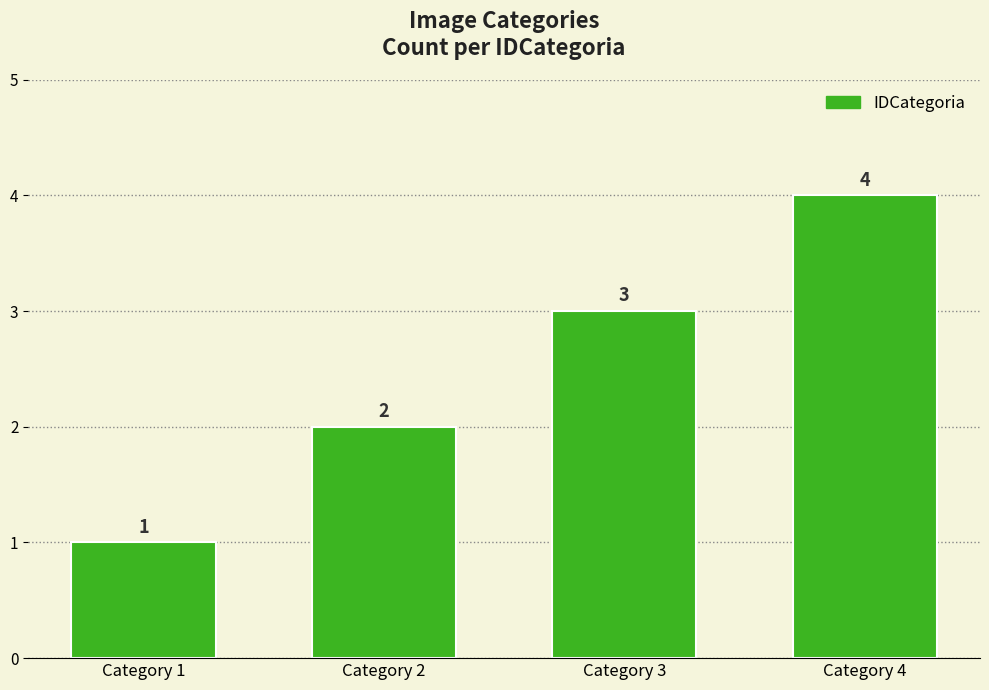

List the labels in order of value, largest first.

Category 4, Category 3, Category 2, Category 1